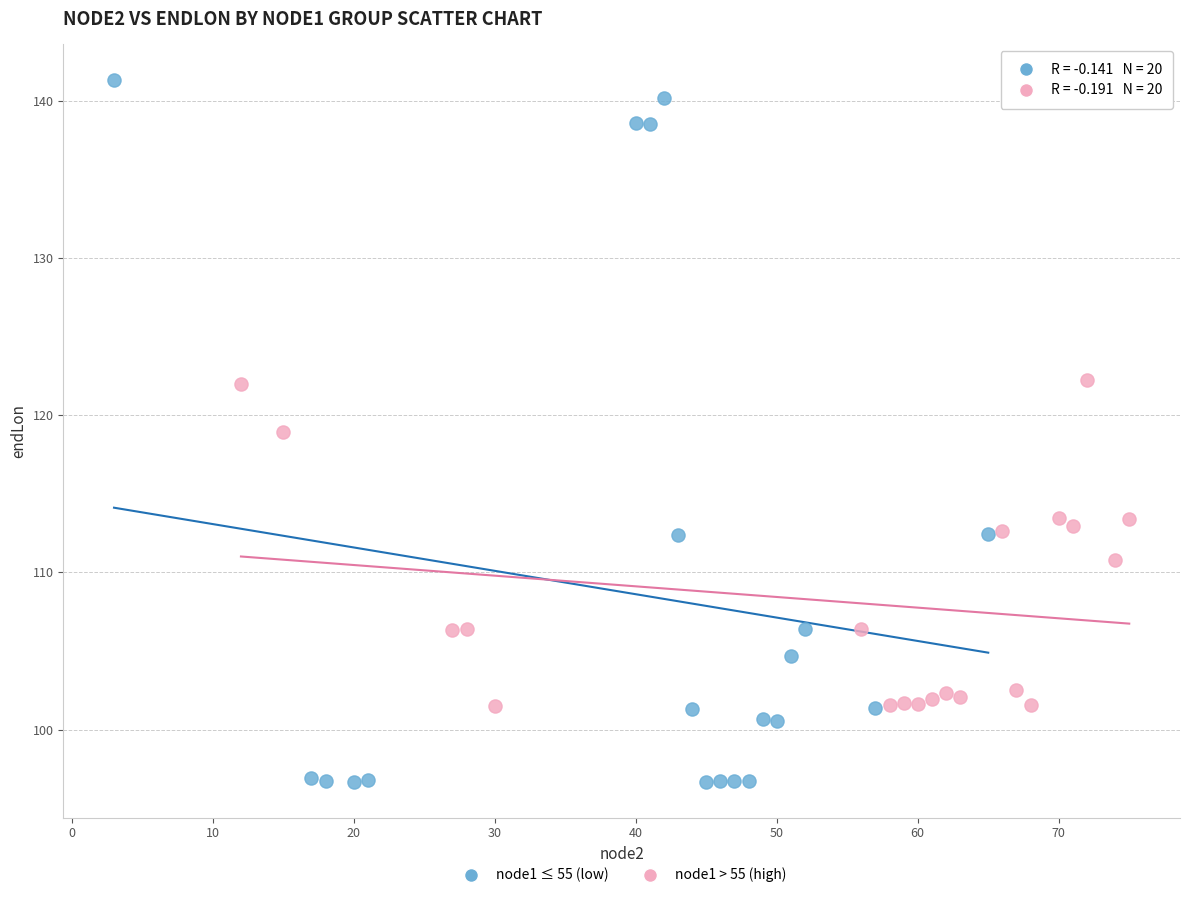

What are all the series names shown in the legend?

node1 ≤ 55 (low), node1 > 55 (high)